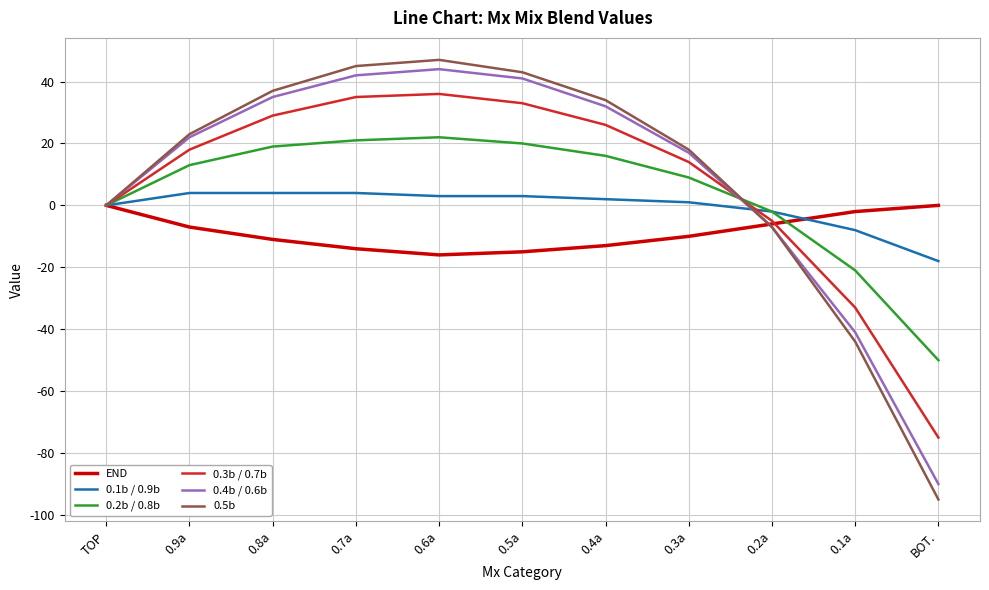

List the series in order of their peak value, highest first.

0.5b, 0.4b / 0.6b, 0.3b / 0.7b, 0.2b / 0.8b, 0.1b / 0.9b, END